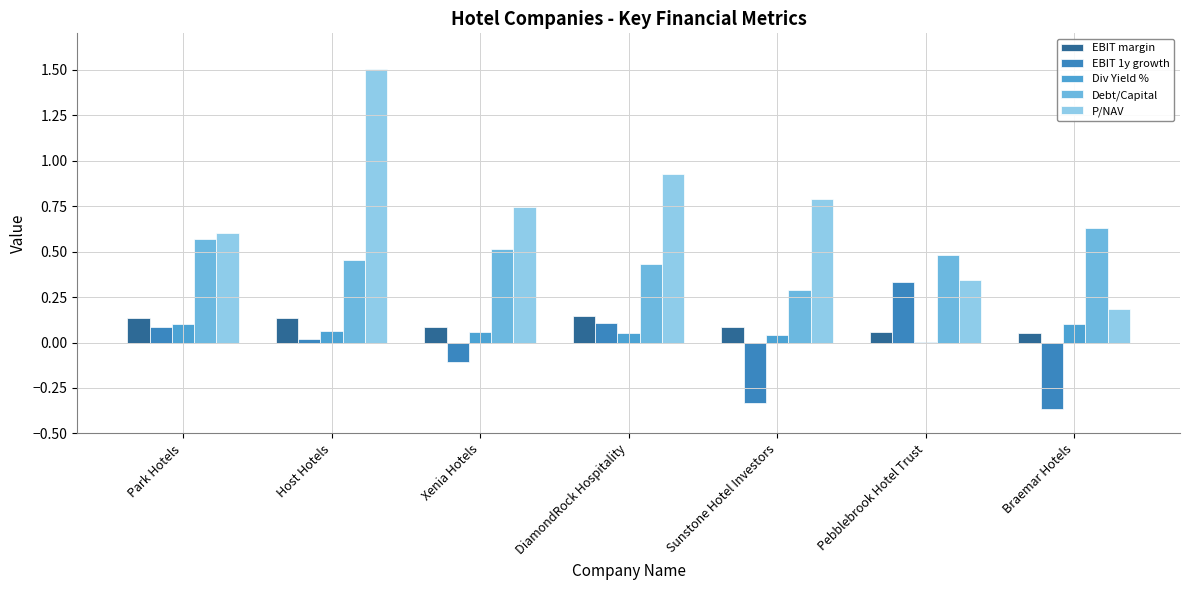

Reading left to right, list all the values displayed in this chart.

EBIT margin: Park Hotels=0.1	Host Hotels=0.1	Xenia Hotels=0.1	DiamondRock Hospitality=0.1	Sunstone Hotel Investors=0.1	Pebblebrook Hotel Trust=0.1	Braemar Hotels=0.1
EBIT 1y growth: Park Hotels=0.1	Host Hotels=0.0	Xenia Hotels=-0.1	DiamondRock Hospitality=0.1	Sunstone Hotel Investors=-0.3	Pebblebrook Hotel Trust=0.3	Braemar Hotels=-0.4
Div Yield %: Park Hotels=0.1	Host Hotels=0.1	Xenia Hotels=0.1	DiamondRock Hospitality=0.1	Sunstone Hotel Investors=0.0	Pebblebrook Hotel Trust=0.0	Braemar Hotels=0.1
Debt/Capital: Park Hotels=0.6	Host Hotels=0.5	Xenia Hotels=0.5	DiamondRock Hospitality=0.4	Sunstone Hotel Investors=0.3	Pebblebrook Hotel Trust=0.5	Braemar Hotels=0.6
P/NAV: Park Hotels=0.6	Host Hotels=1.5	Xenia Hotels=0.7	DiamondRock Hospitality=0.9	Sunstone Hotel Investors=0.8	Pebblebrook Hotel Trust=0.3	Braemar Hotels=0.2